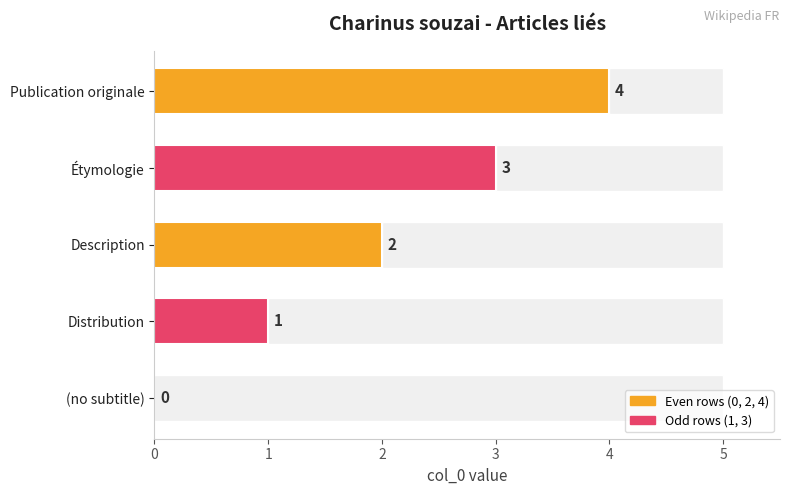

What is the sum of all values?

10